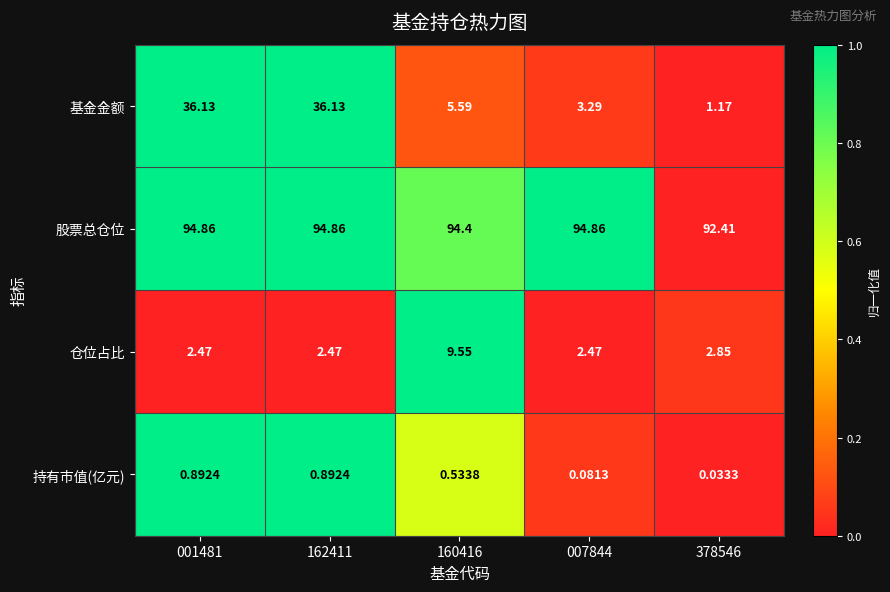

What is the difference between the highest and lowest values at 001481?

94.0